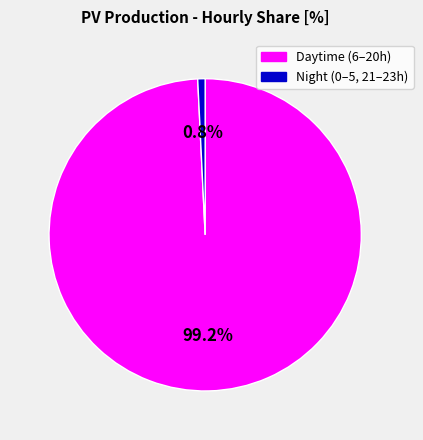

Rank the categories by value from lowest to highest.

Night (0–5, 21–23h), Daytime (6–20h)